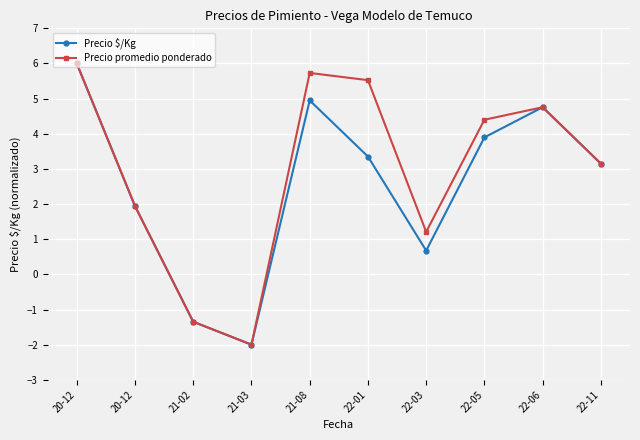

How many values in Precio promedio ponderado are above zero?

8